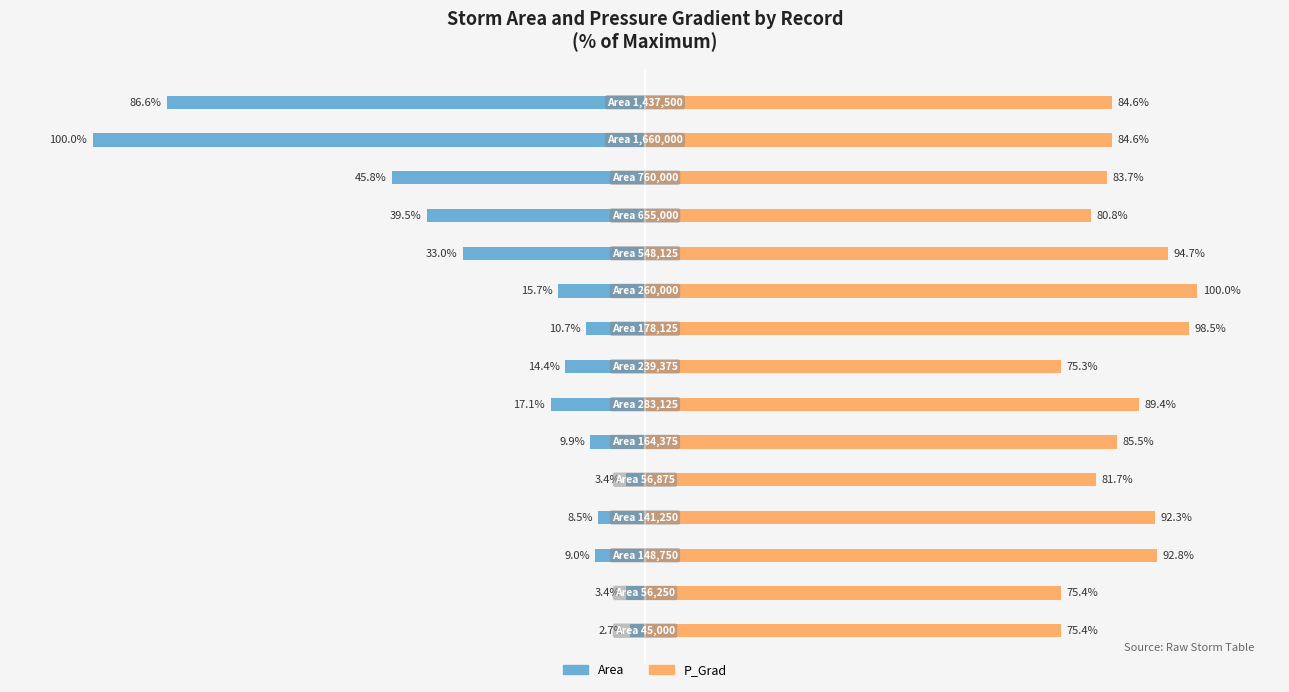

List the series in order of their overall mean, highest first.

P_Grad %, Area